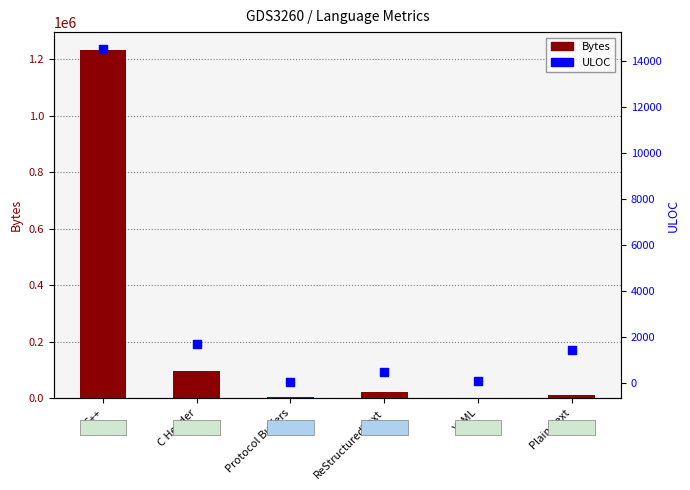

Is the value of ULOC at C++ greater than the value of Bytes at Protocol Buffers?

Yes